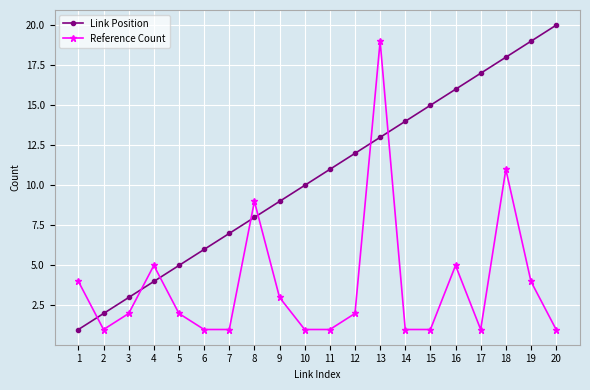

Read the Reference Count value at 15.

1